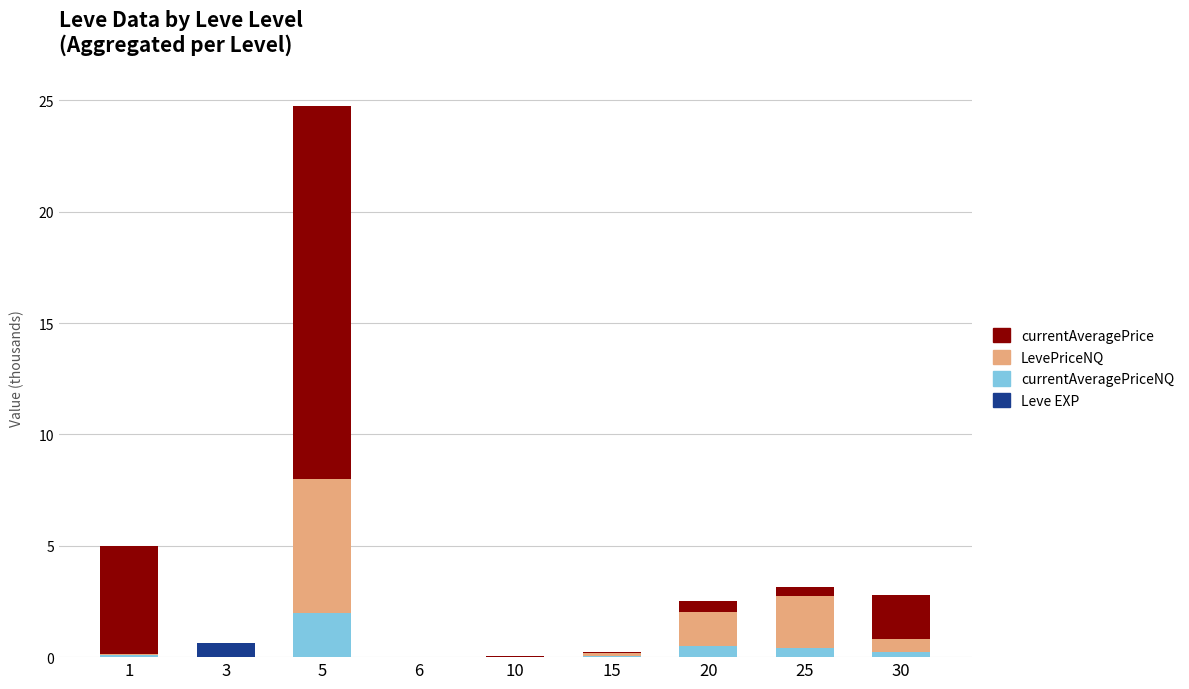

At which category is the sum across all series the highest?

5